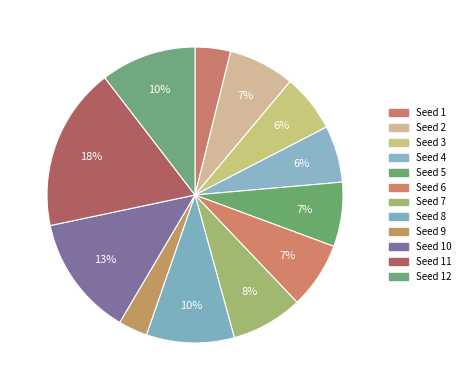

How many segments does this pie chart have?

12